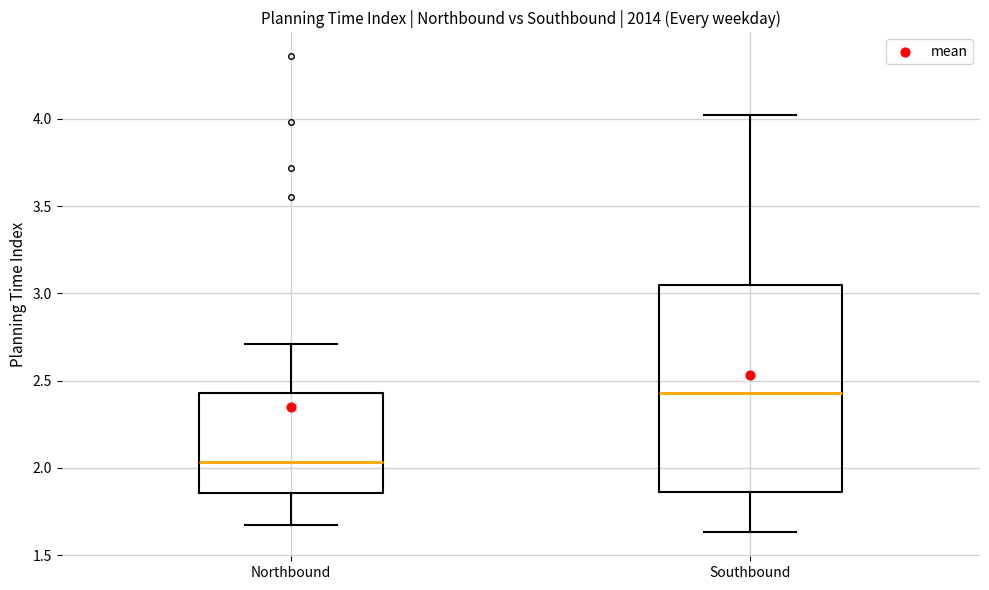

Which box is the tallest, from its lower edge to its upper edge?

Southbound